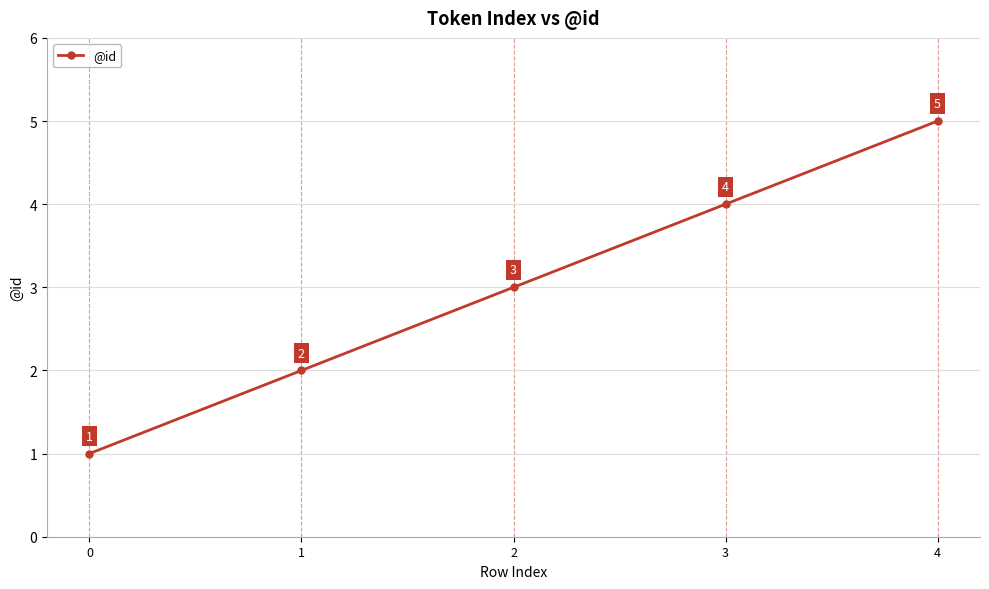

Reading left to right, what are all the values shown in this chart?

0=1	1=2	2=3	3=4	4=5